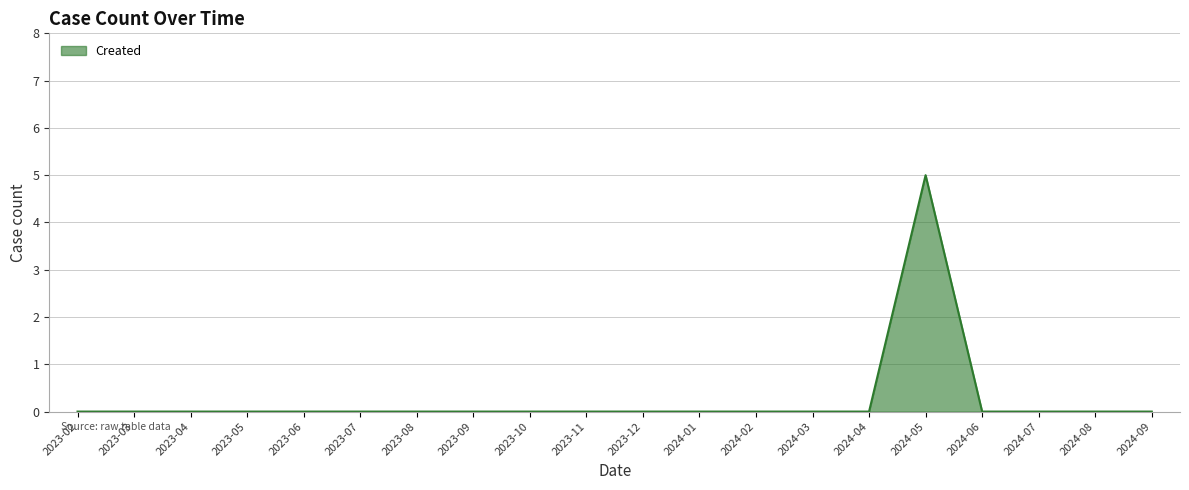

Which category has the highest value across all series?

2024-05